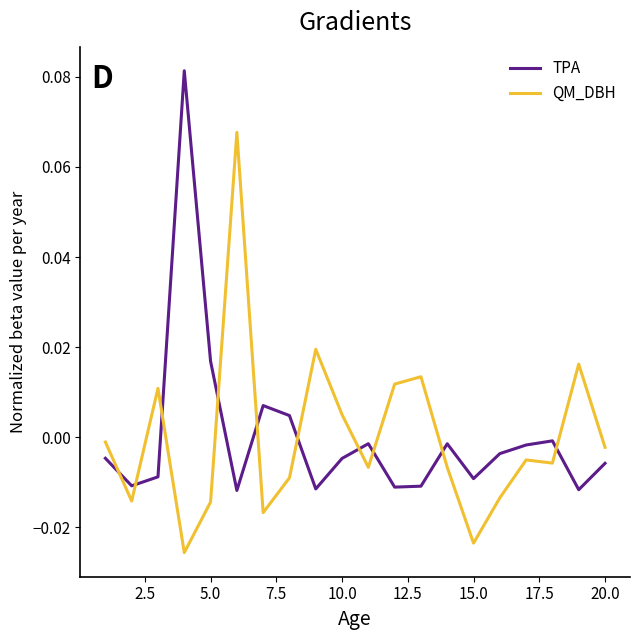

Which series ends up on top after the final intersection of QM_DBH and TPA?

QM_DBH